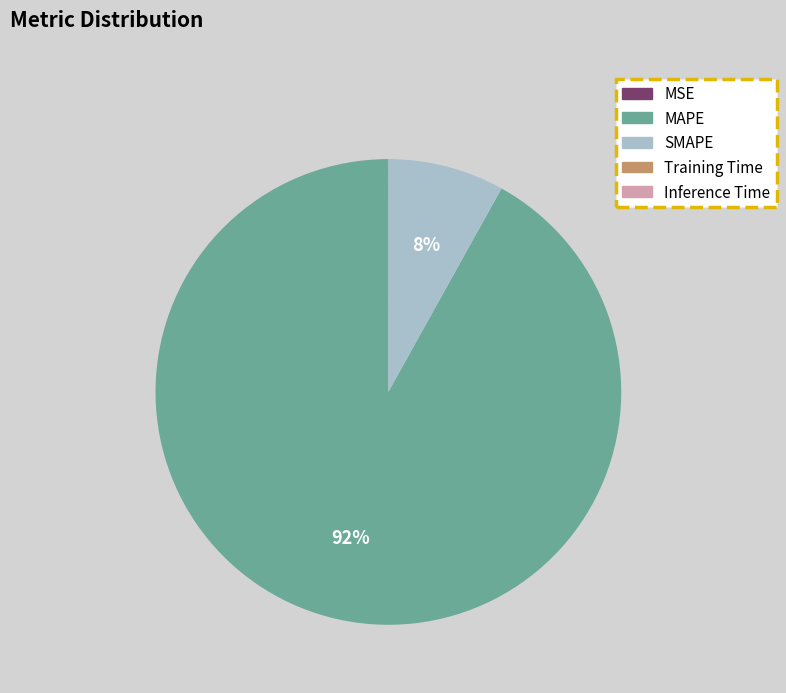

Which slice is the largest?

MAPE